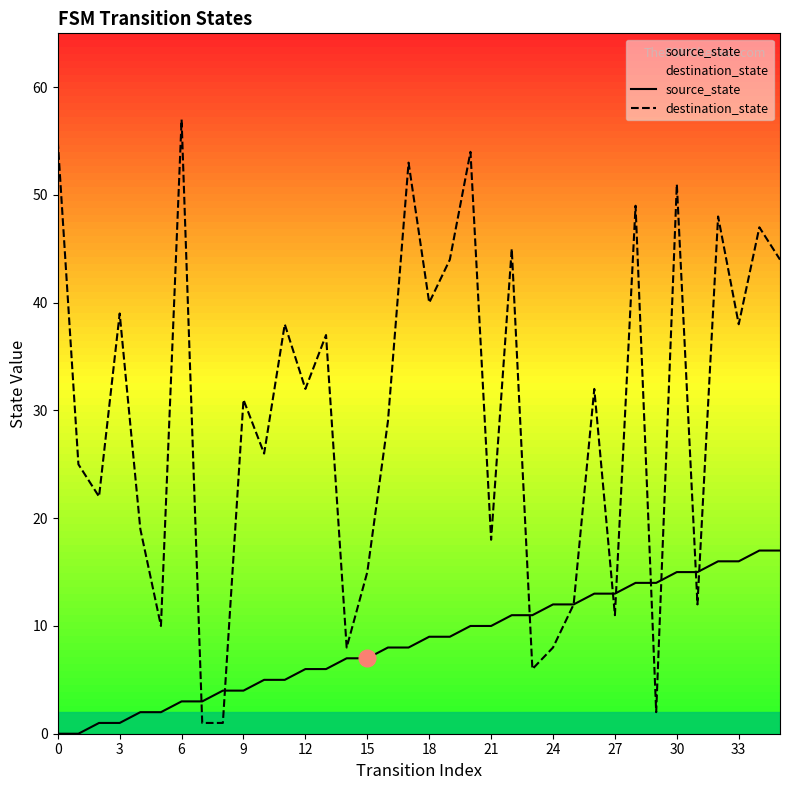

What is the maximum value shown in the chart?

57